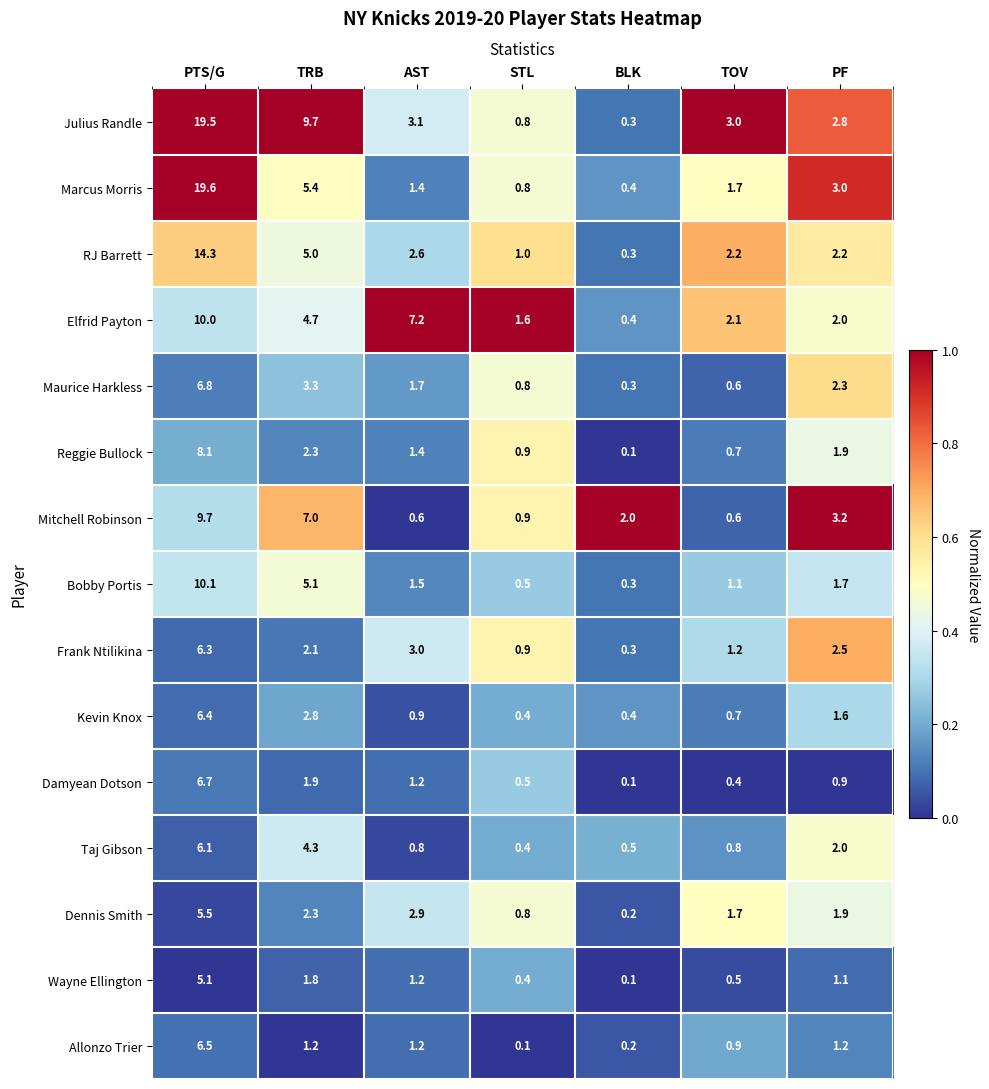

True or false: Elfrid Payton has a value of 4.7 at TRB.

True